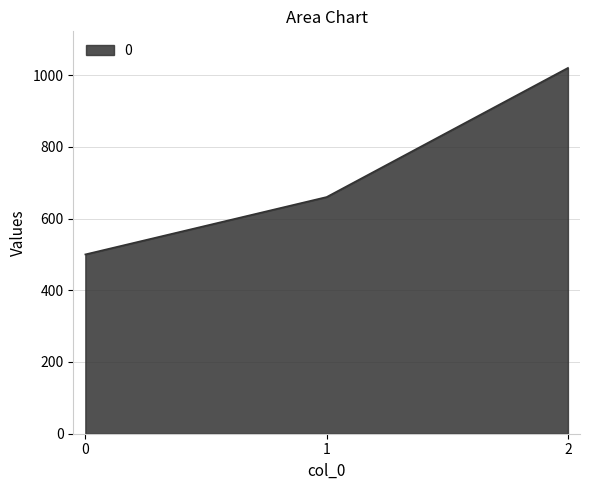

Read the value at 2, to the nearest 50.

1000